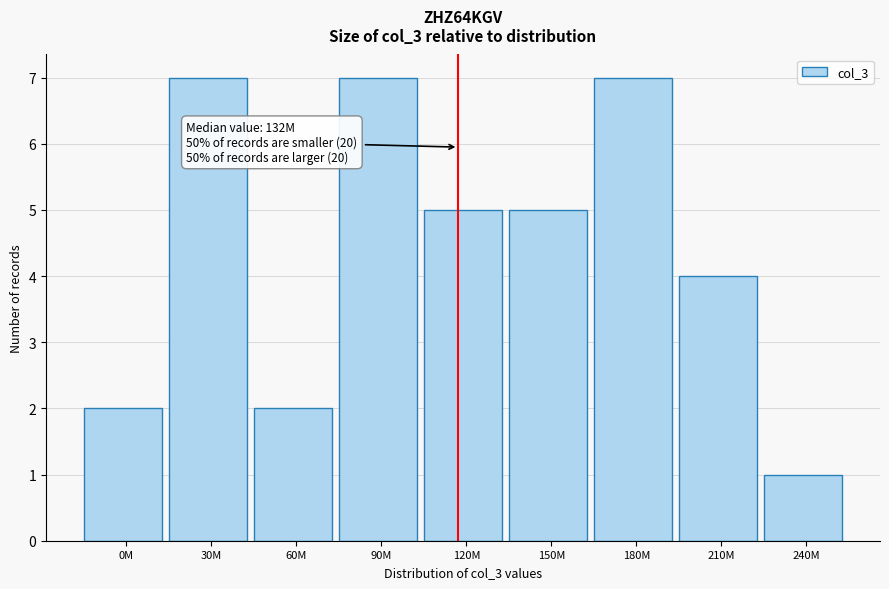

Reading right to left, transcribe all the data shown in this chart.

1	4	7	5	5	7	2	7	2